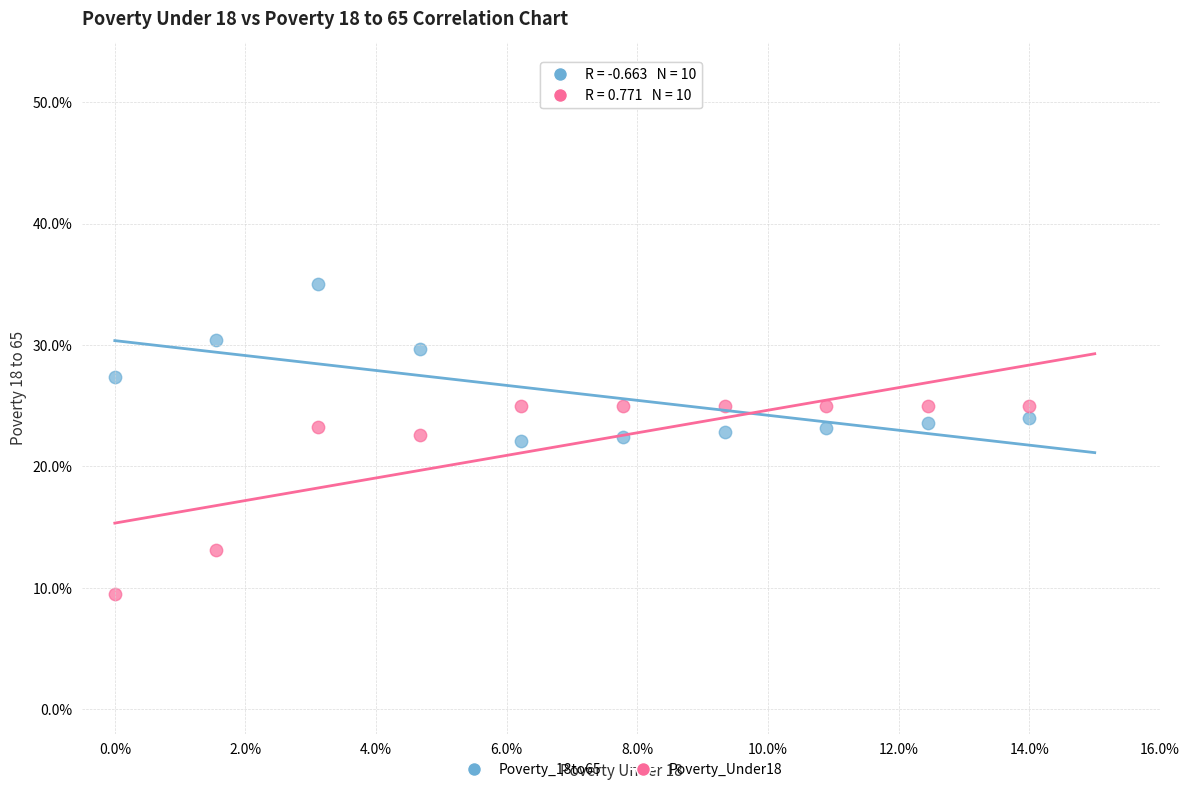

What are all the series names shown in the legend?

Poverty_18to65, Poverty_Under18